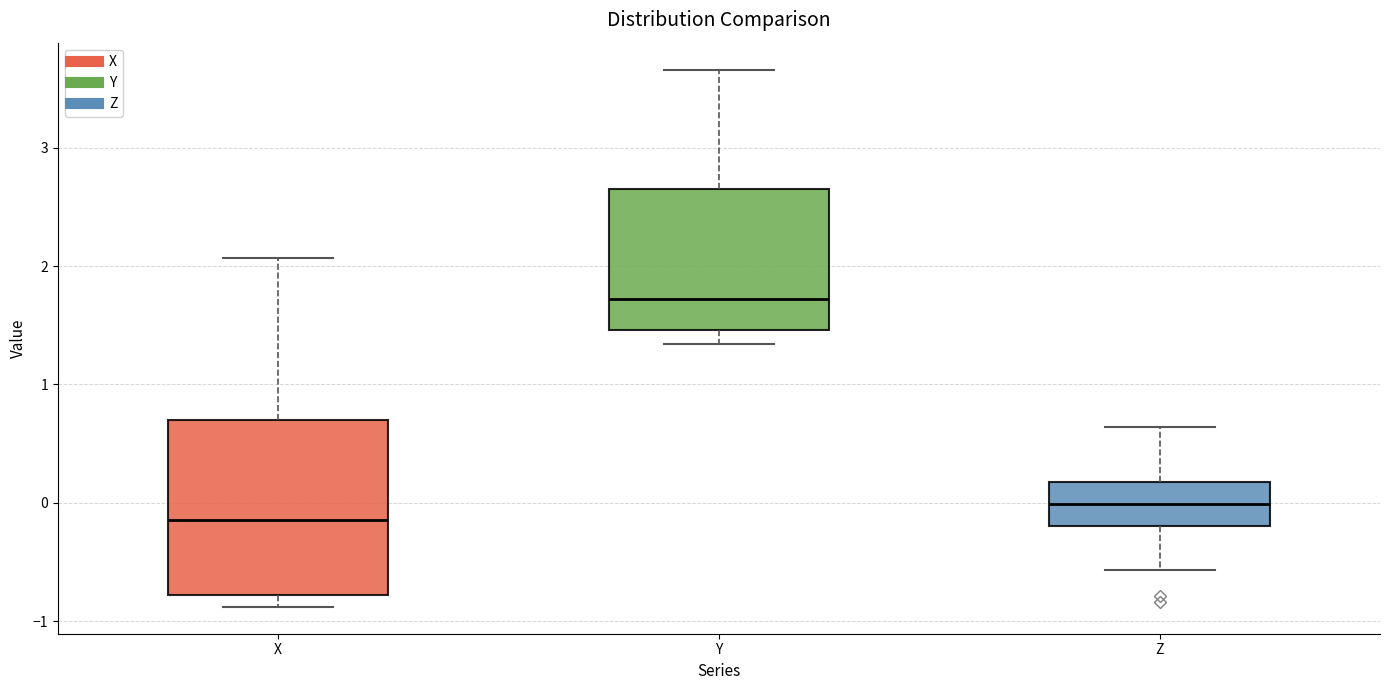

Which box has the highest median line?

Y